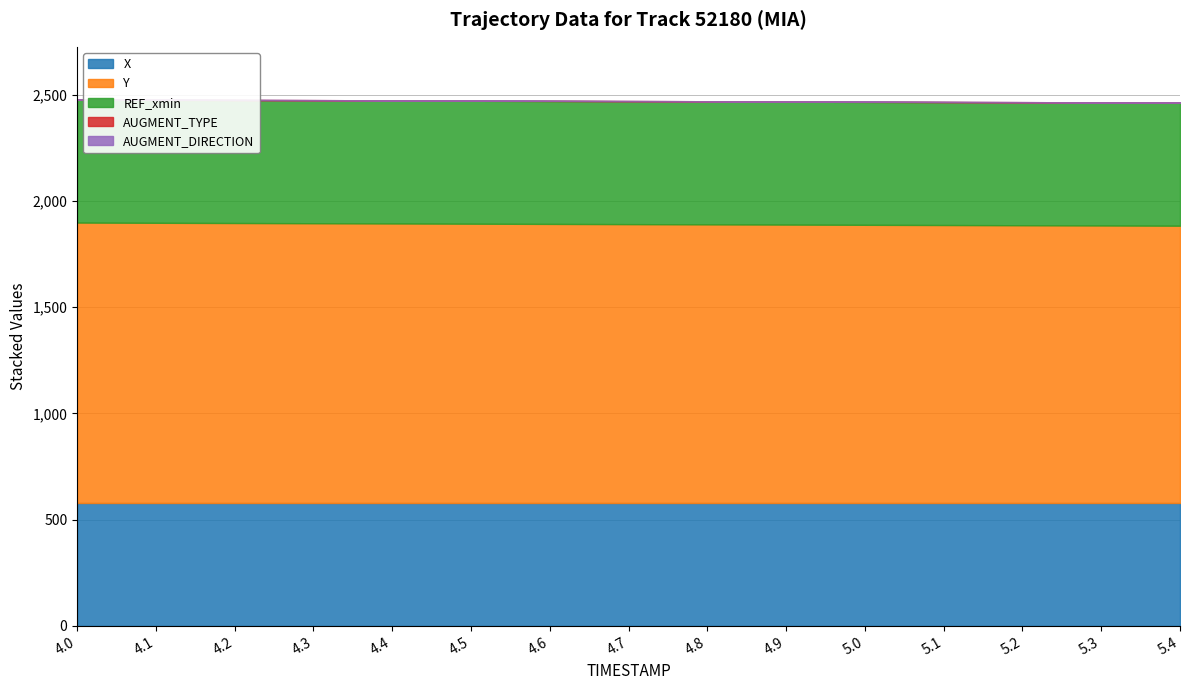

What are all the series names shown in the legend?

X, Y, REF_xmin, AUGMENT_TYPE, AUGMENT_DIRECTION